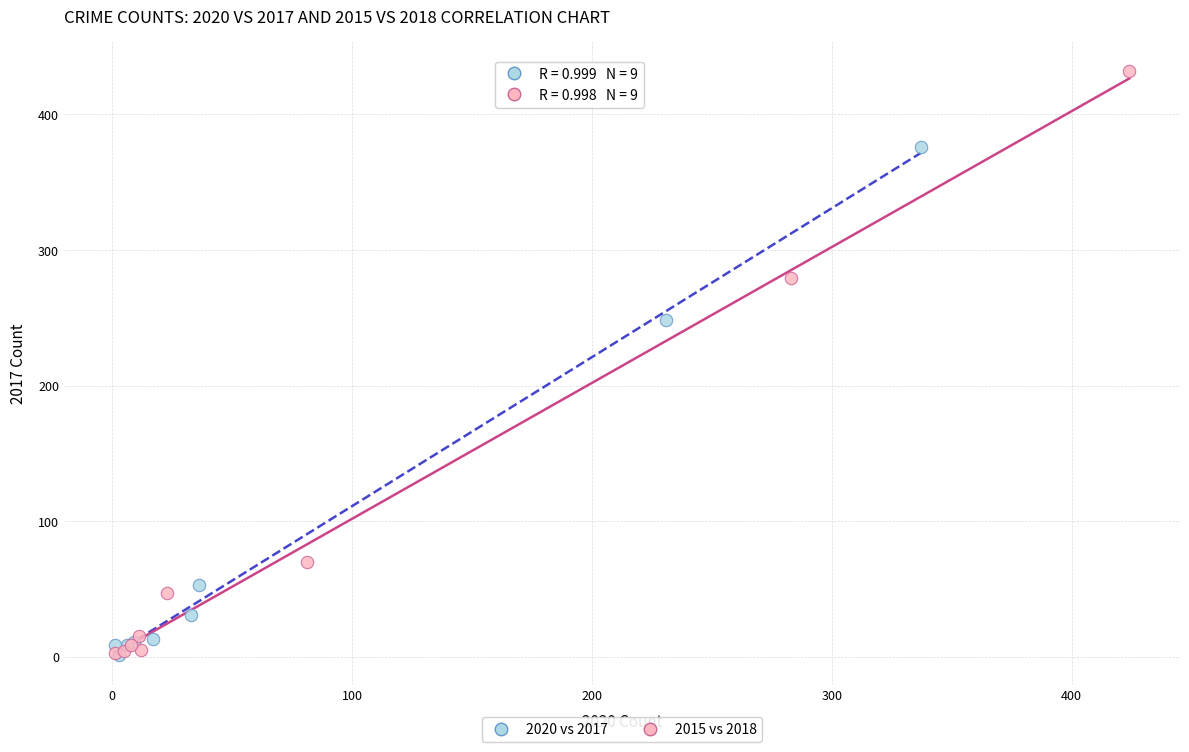

Which series reaches the maximum Y coordinate?

2015 vs 2018